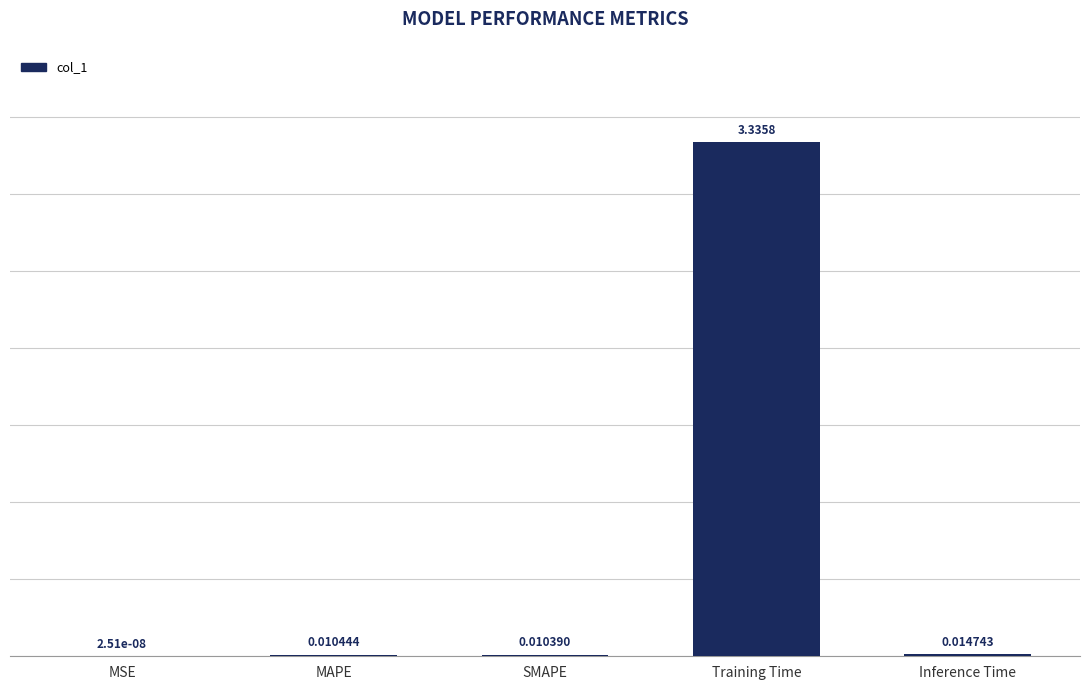

What is the sum of all values?

3.4